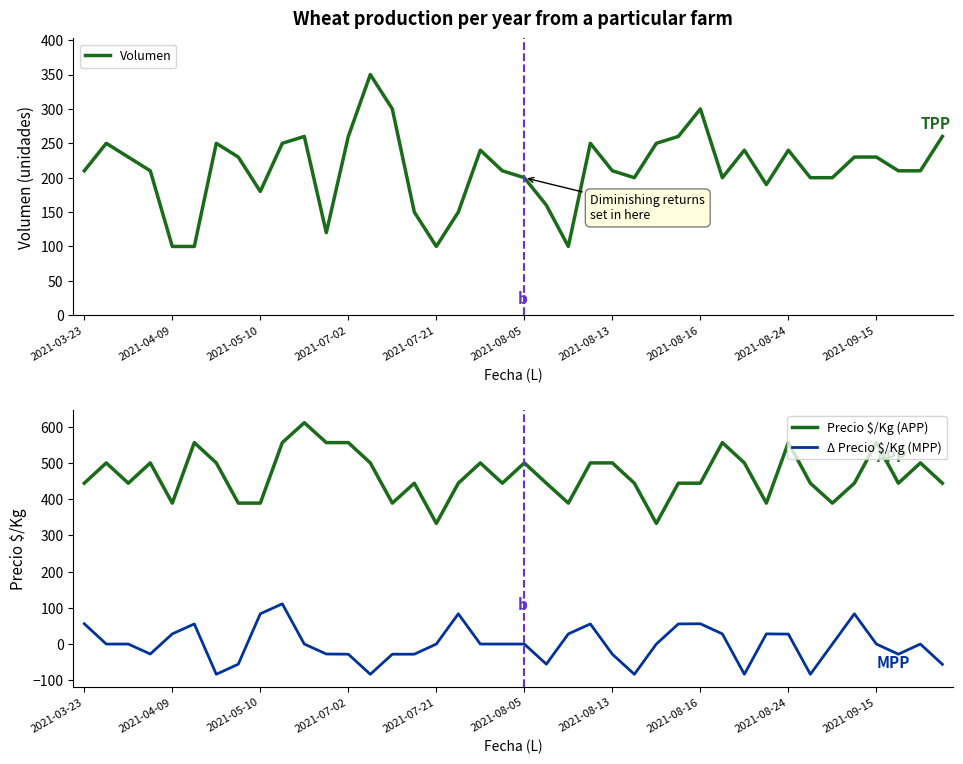

What is the value of the Δ Precio $/Kg (MPP) point at the 31st from the left?

-83.5